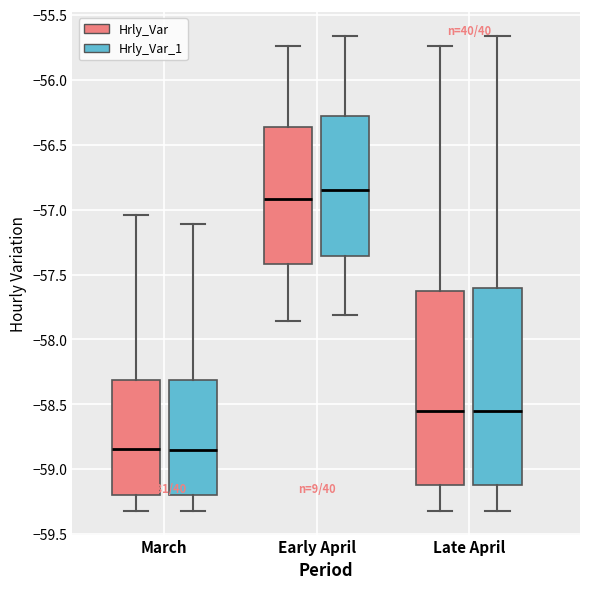

Where does the upper whisker of the box for March (Hrly_Var_1) end on the y-axis? The values are not printed on the chart, so give them approximately, as read against the axis.

-57.10